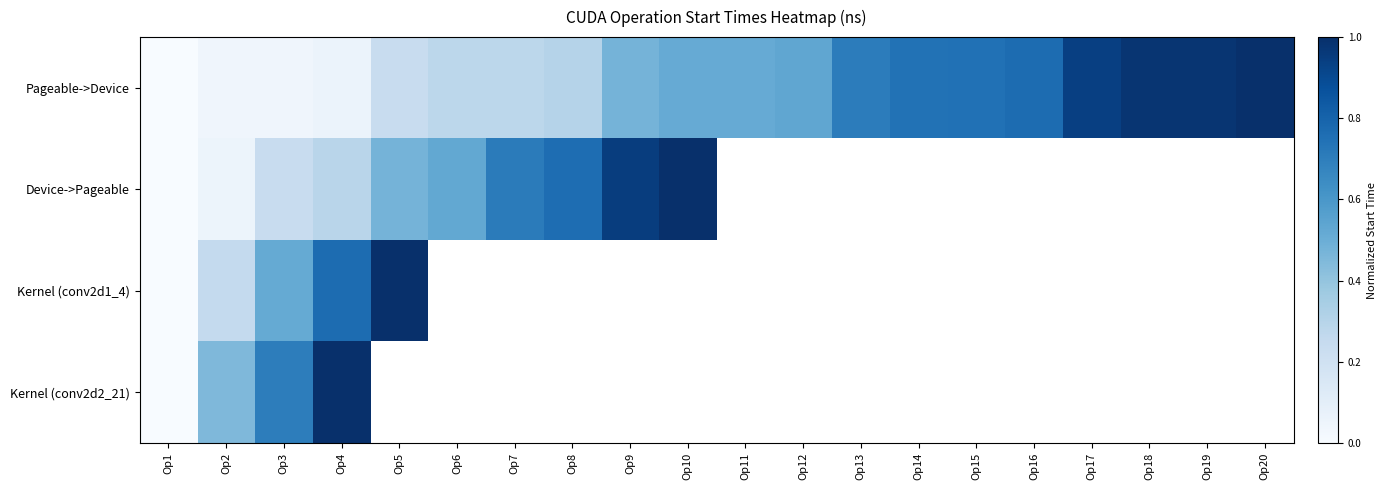

Which series has the largest total across all categories?

Pageable->Device